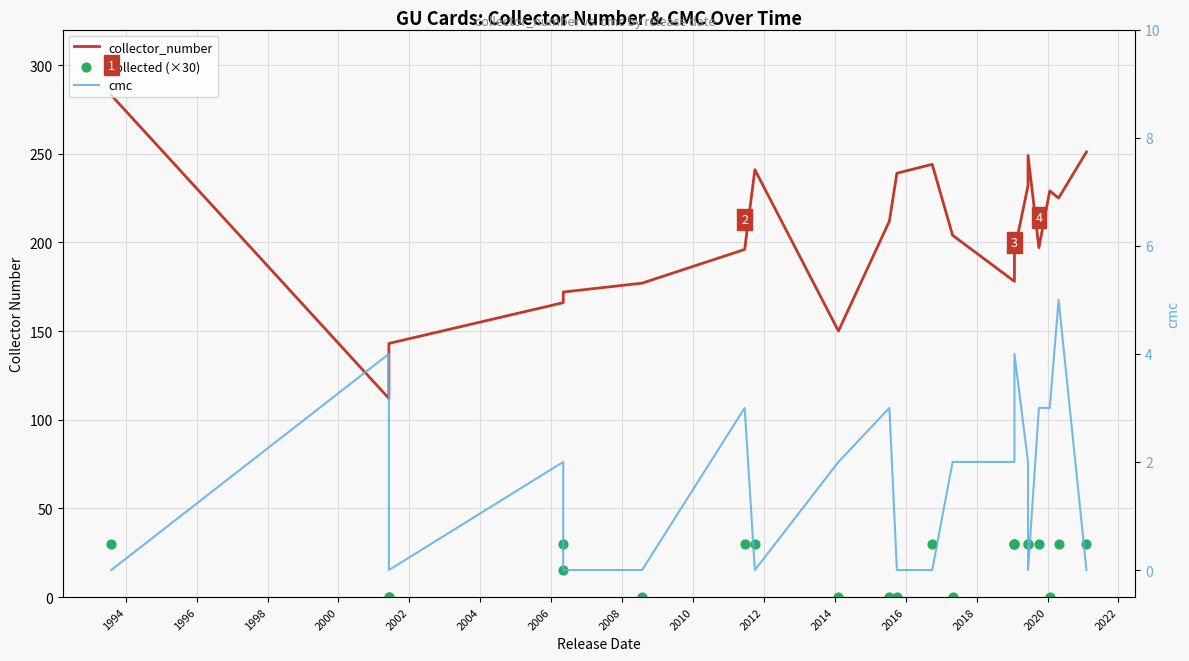

What is the total value across all series at 1996?

143